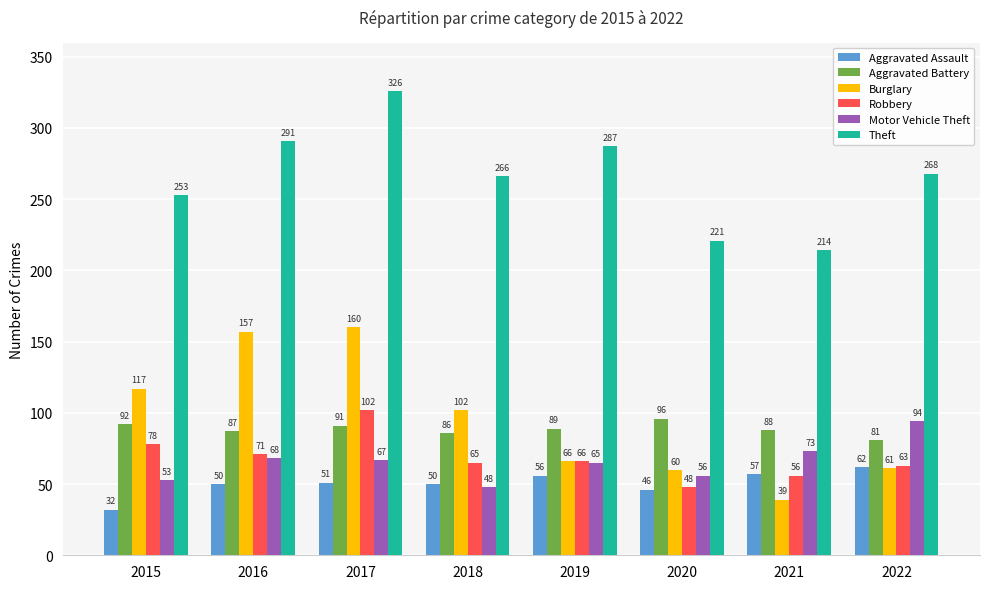

At which label does Theft reach its minimum?

2021